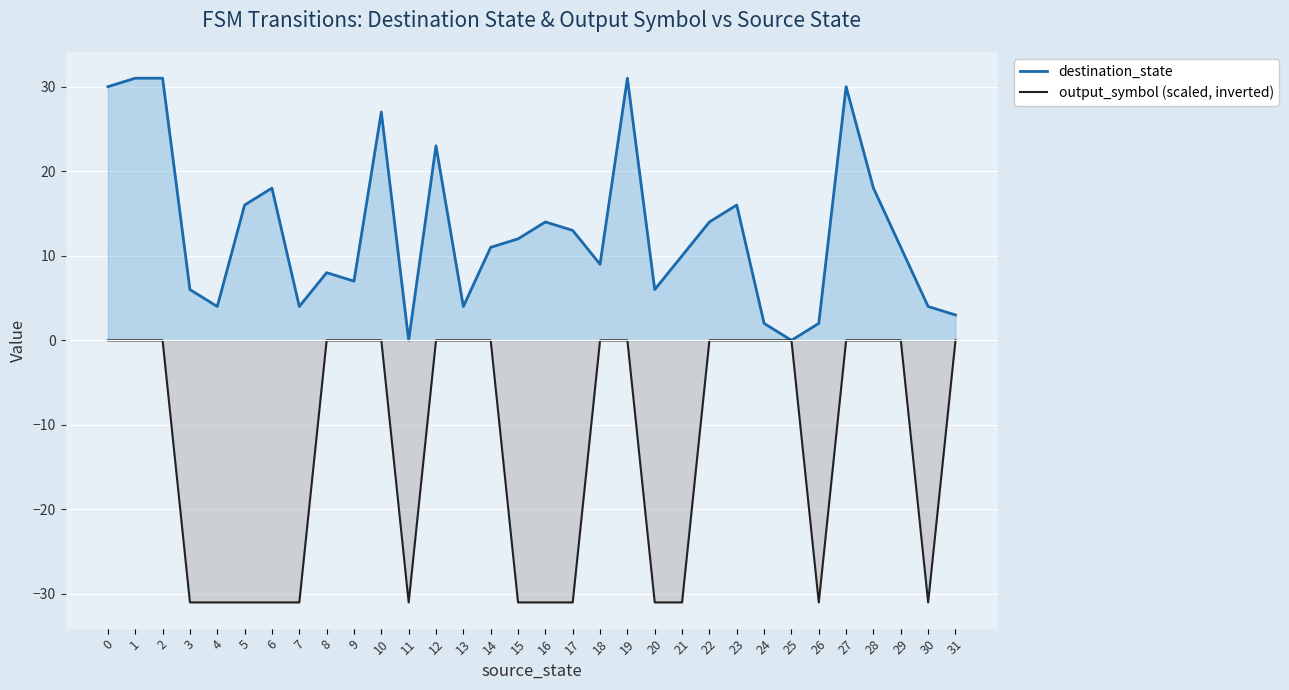

Which series changed the most between 15 and 25?

output_symbol (scaled, inverted)